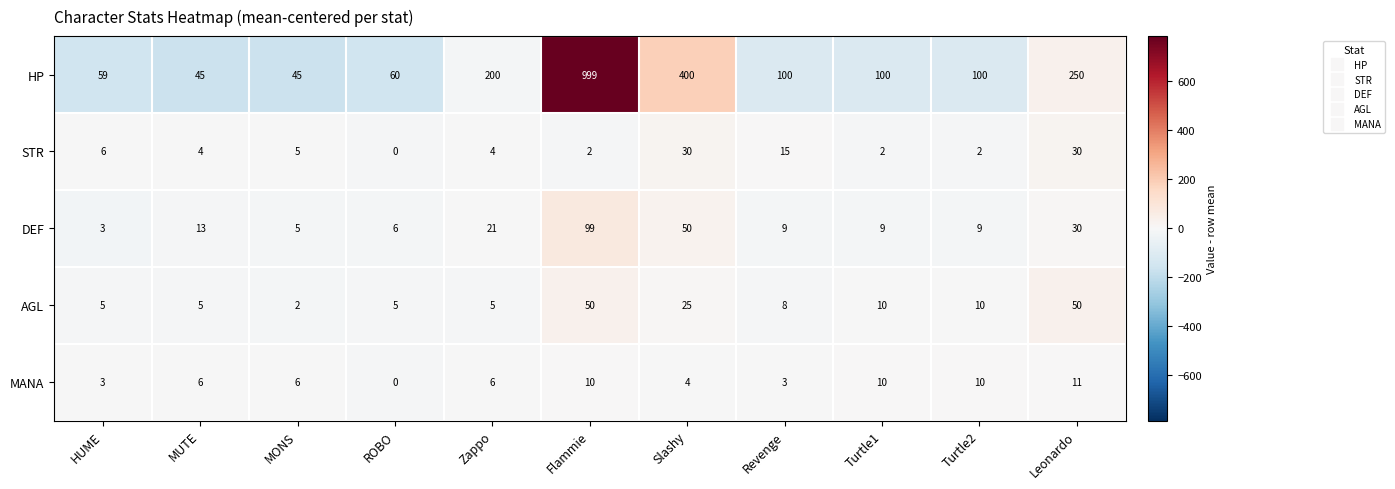

Which series has the widest spread of values?

HP